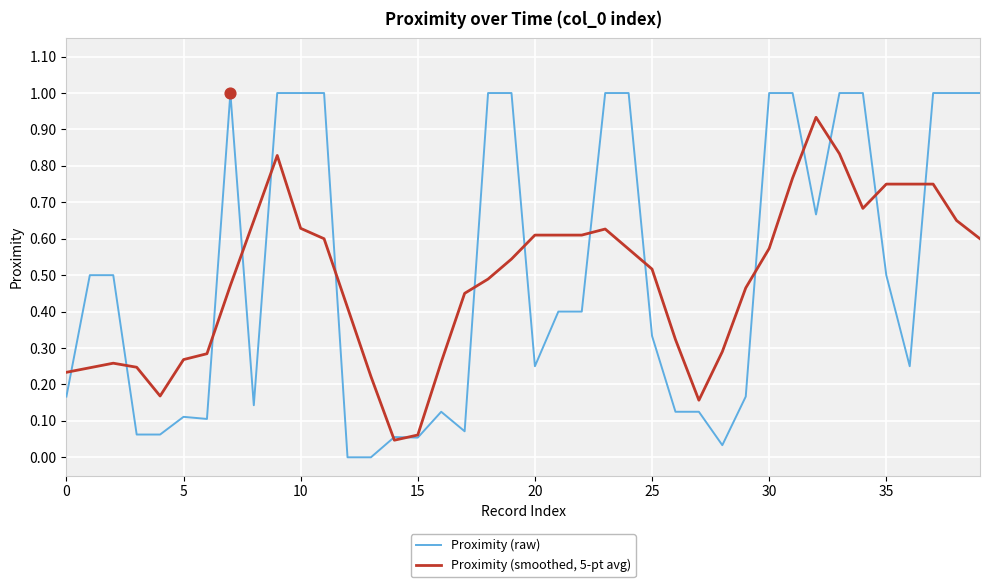

At how many categories does at least one series exceed 0?

40